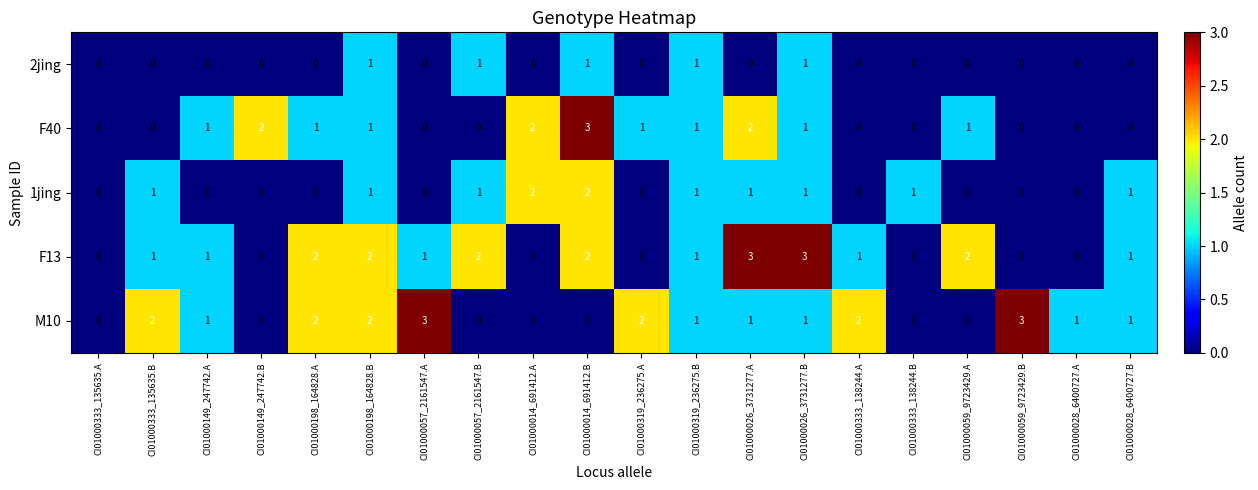

What is the maximum value for F40?

3